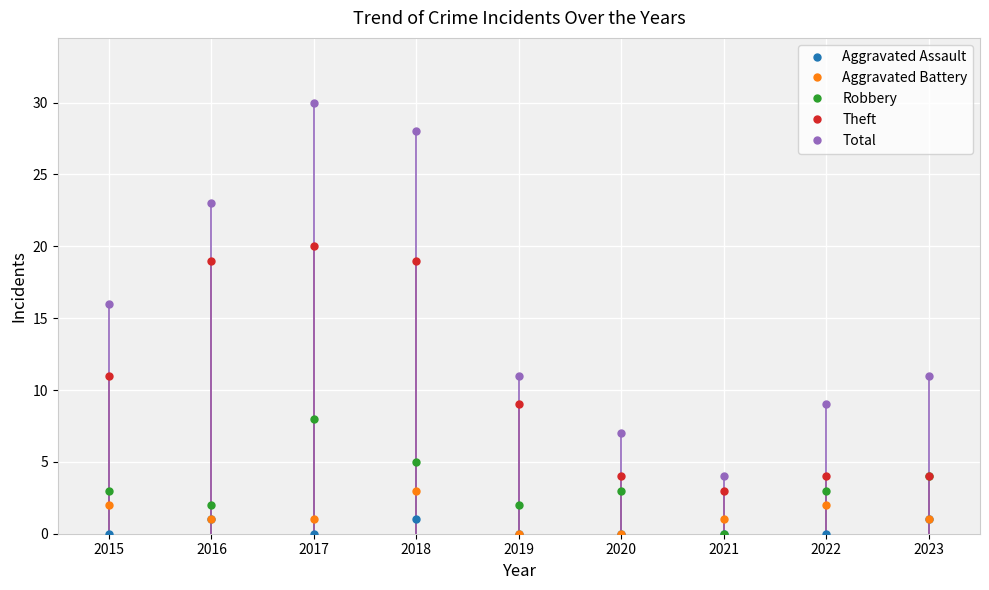

True or false: Aggravated Assault has more than 1 interior local peaks.

True